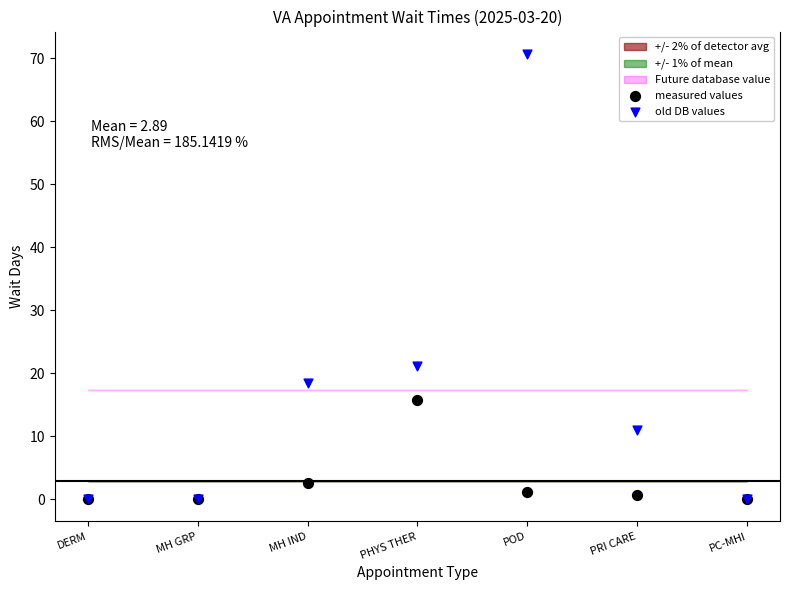

In the old DB values series, what Y value is closest to 35?

21.2